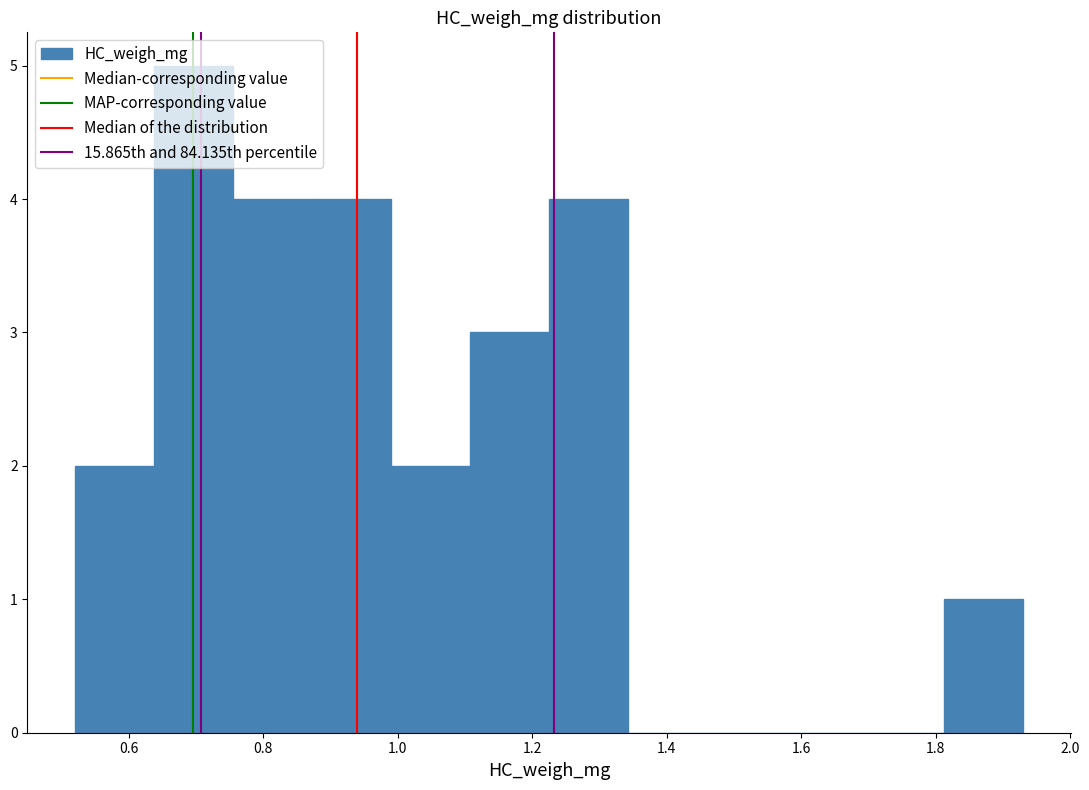

Which range on the x-axis has the tallest bar?

0.64 to 0.76